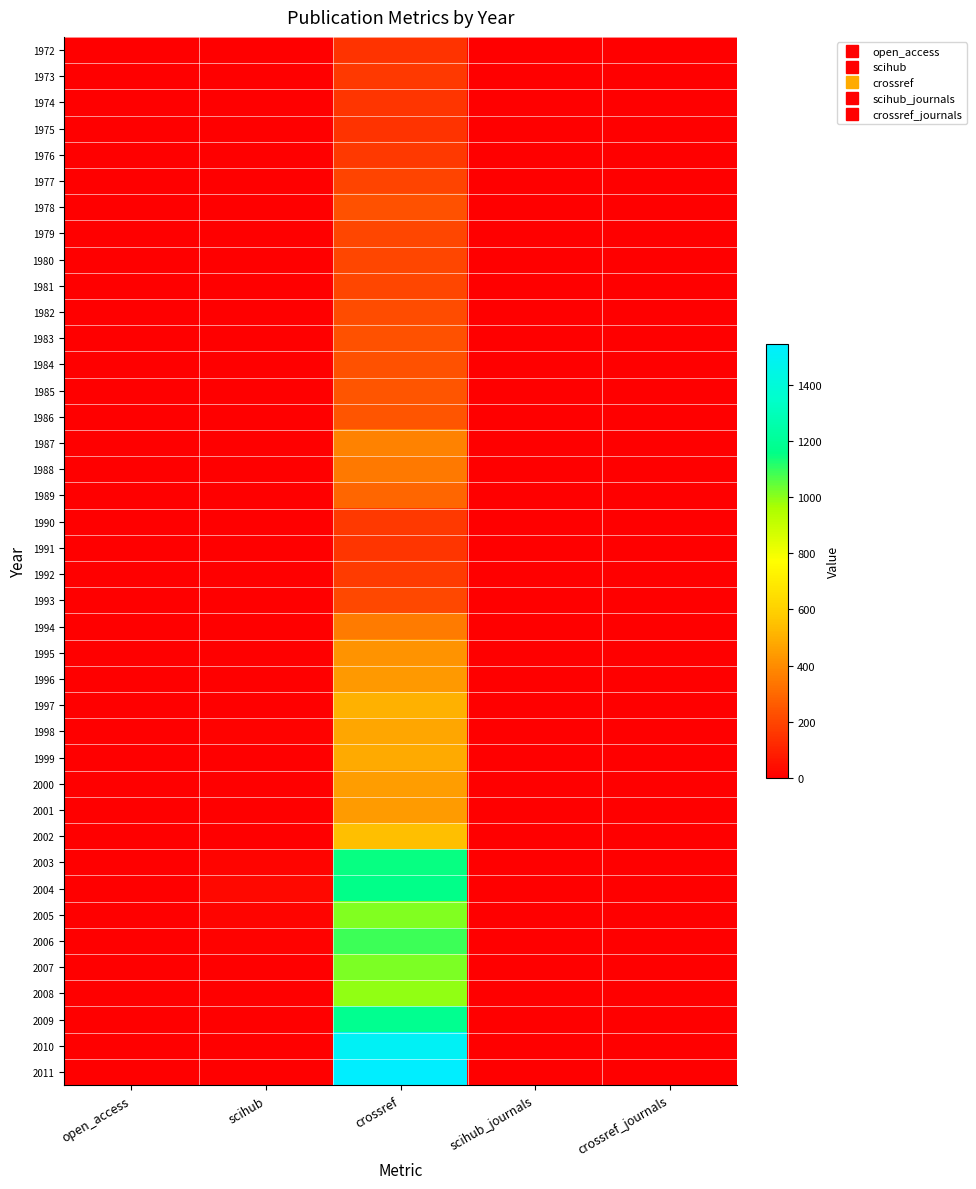

What is the total value across all series at scihub_journals?

36